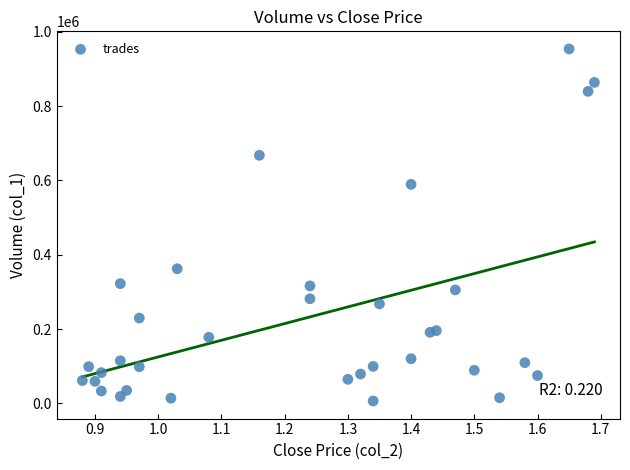

What is the range of Y values (max minus min)?

947060